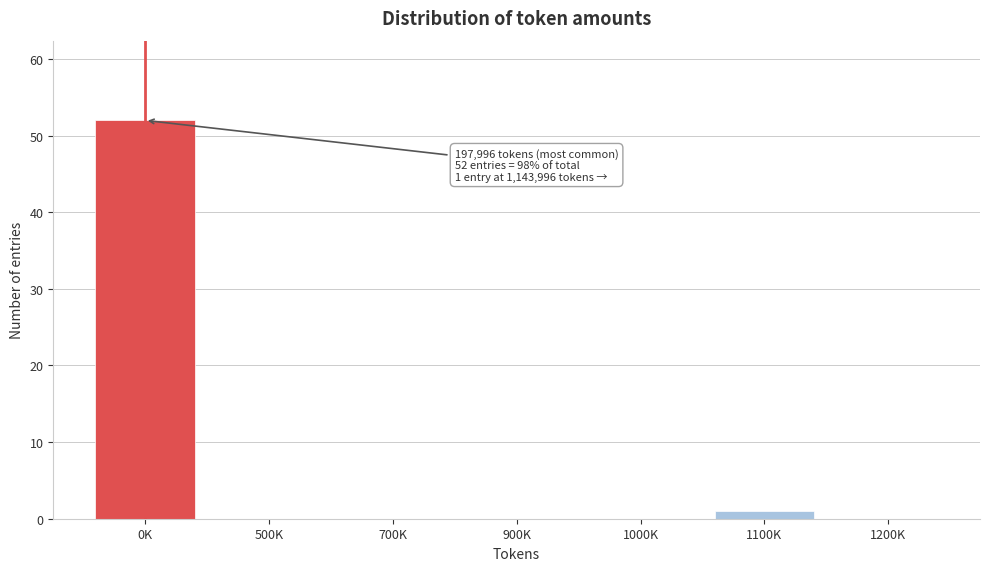

Reading right to left, transcribe all the data shown in this chart.

1200K=0	1100K=1	1000K=0	900K=0	700K=0	500K=0	0K=52